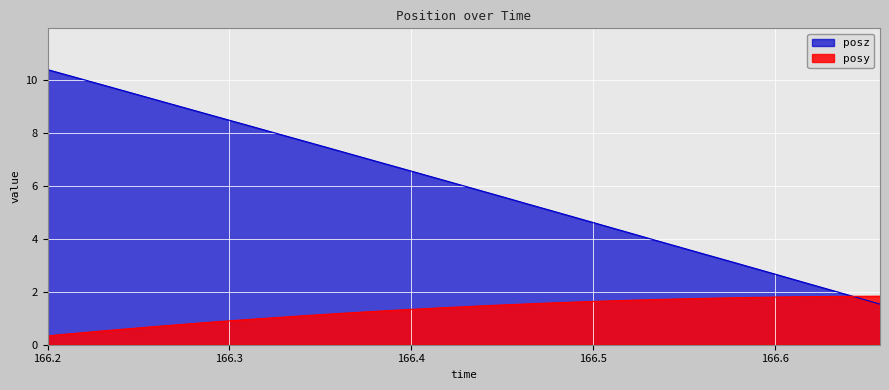

Is it true that posz equals 4.8 at 166.4913?

True